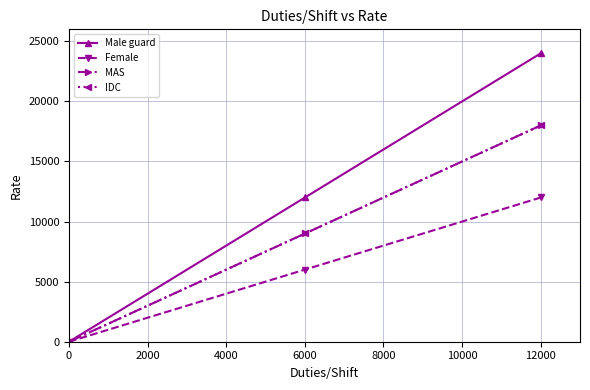

What is the difference between the maximum and minimum values in the Female series?

12014.0